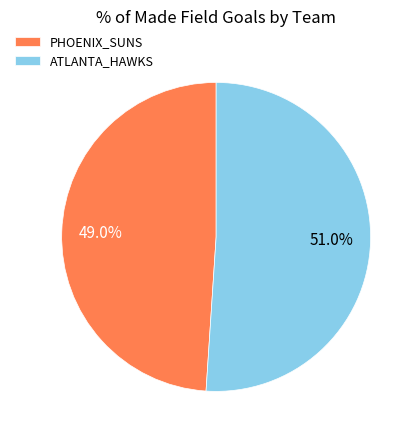

Rank the categories by value from highest to lowest.

ATLANTA_HAWKS, PHOENIX_SUNS